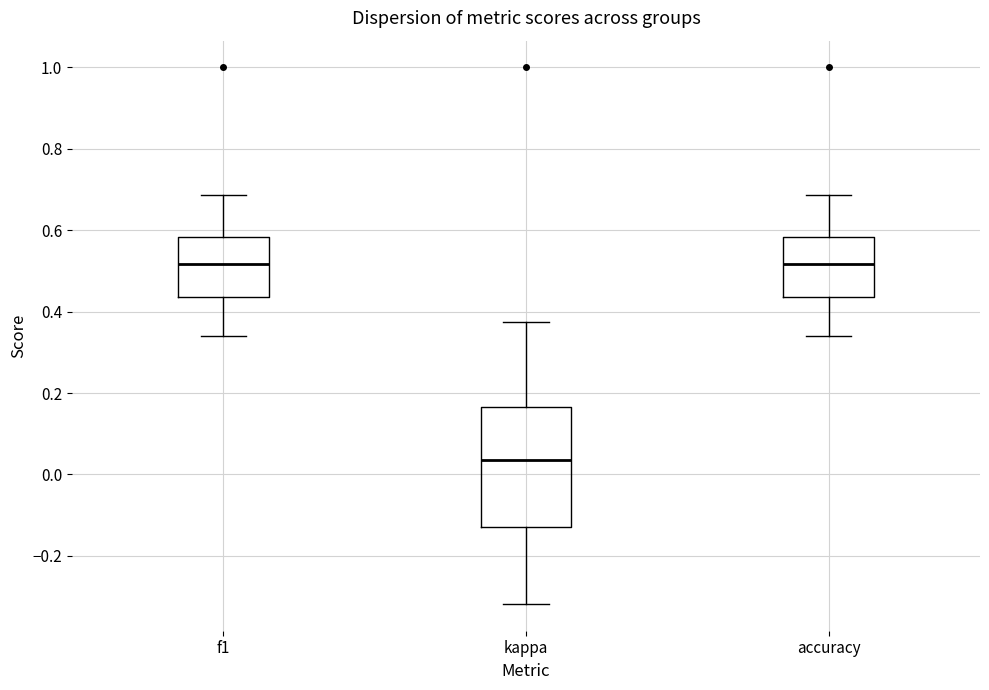

Reading left to right, read every box against the y-axis: the position of its median line, the range the box covers, and the ends of its whiskers. The values are not printed on the chart, so give them approximately, as read against the axis.

f1: median 0.52, box 0.44 to 0.58, whiskers 0.34 to 0.68
kappa: median 0.04, box -0.12 to 0.16, whiskers -0.32 to 0.38
accuracy: median 0.52, box 0.44 to 0.58, whiskers 0.34 to 0.68